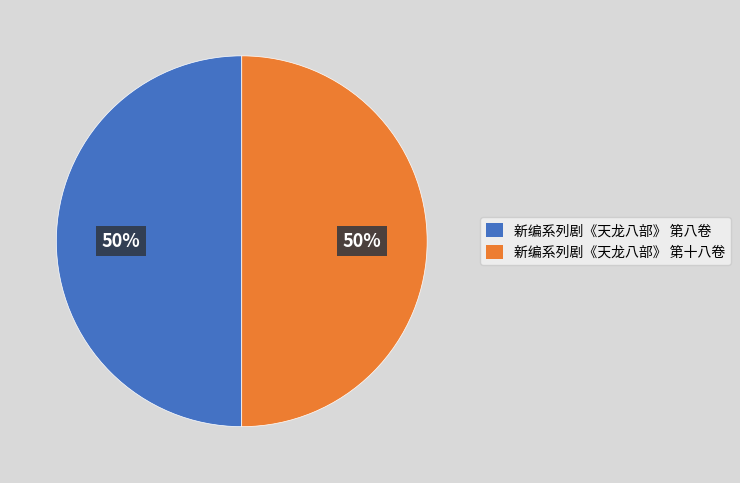

To the nearest percent, what is the average slice percentage?

50%